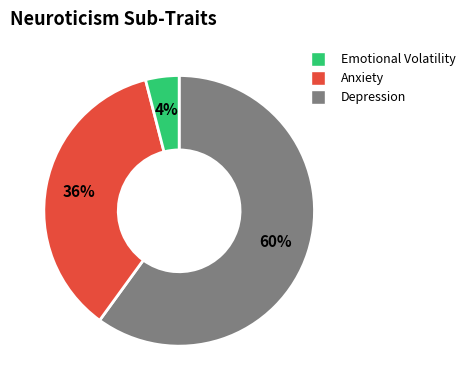

To the nearest percent, what is the average slice percentage?

33%